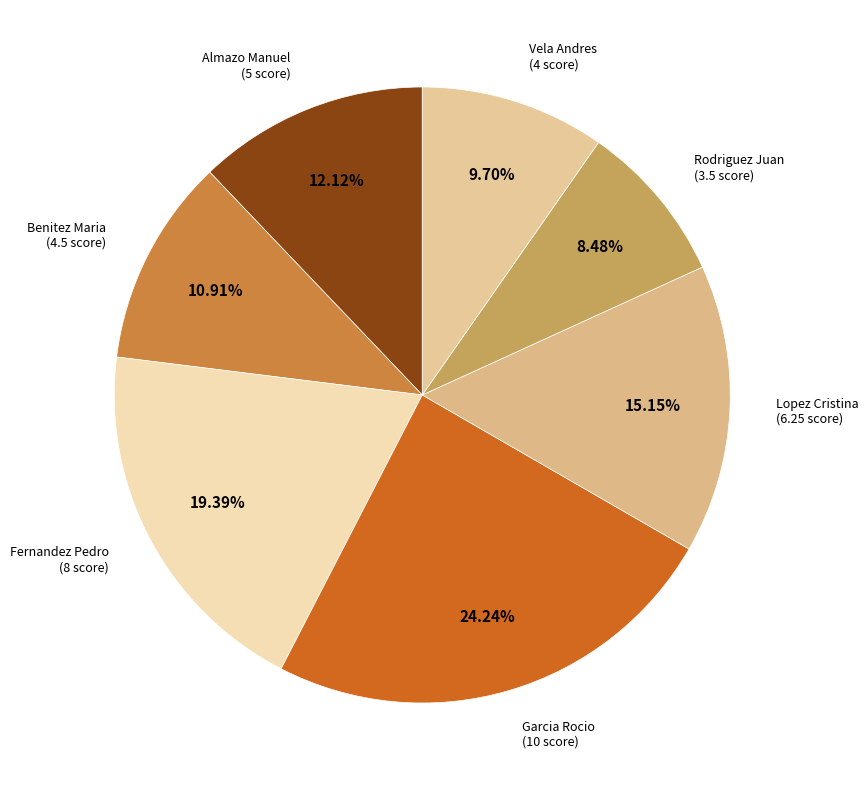

To the nearest percent, what is the combined percentage of Benitez Maria and Garcia Rocio?

35%